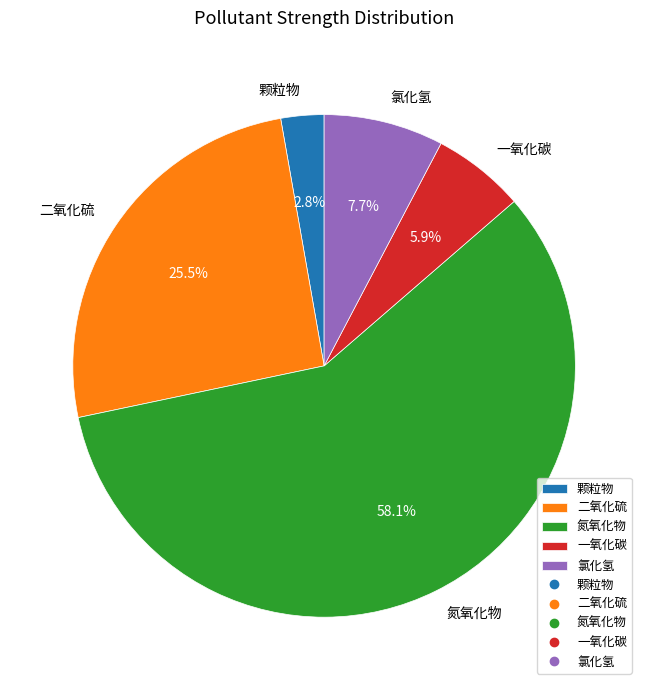

Which slice represents more than half of the pie?

氮氧化物